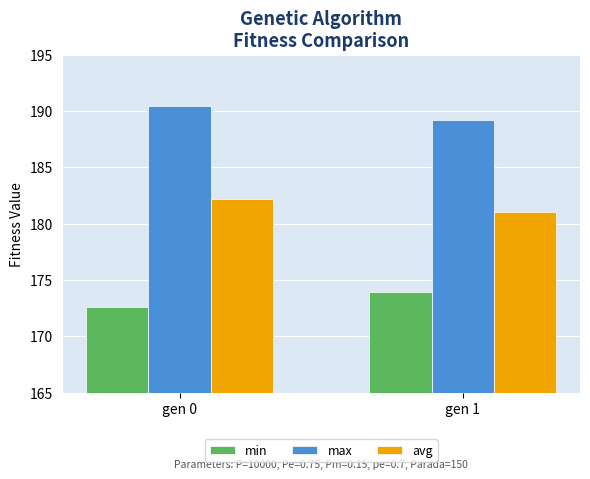

Rank the series at gen 1 from lowest to highest value.

min, avg, max